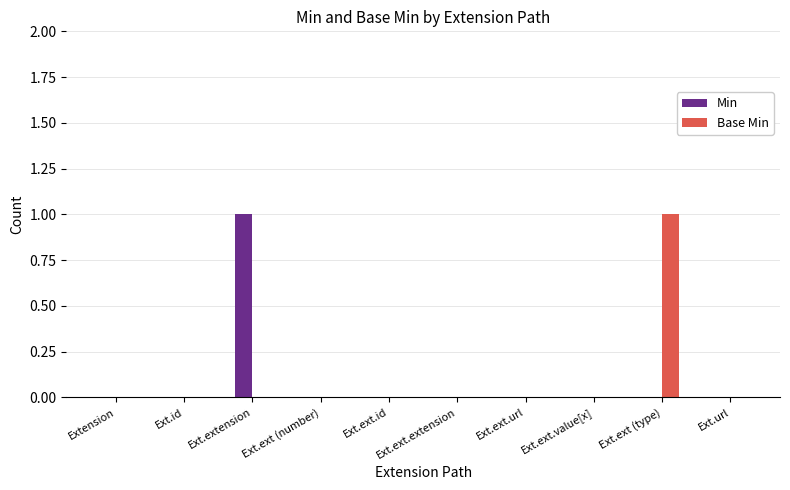

Between Ext.extension and Ext.url, which series saw the biggest shift?

Min